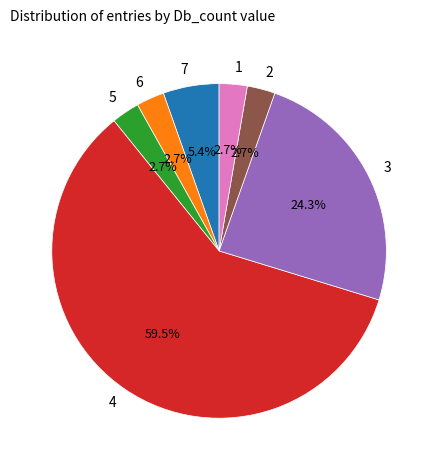

Is there a majority slice in this chart?

Yes